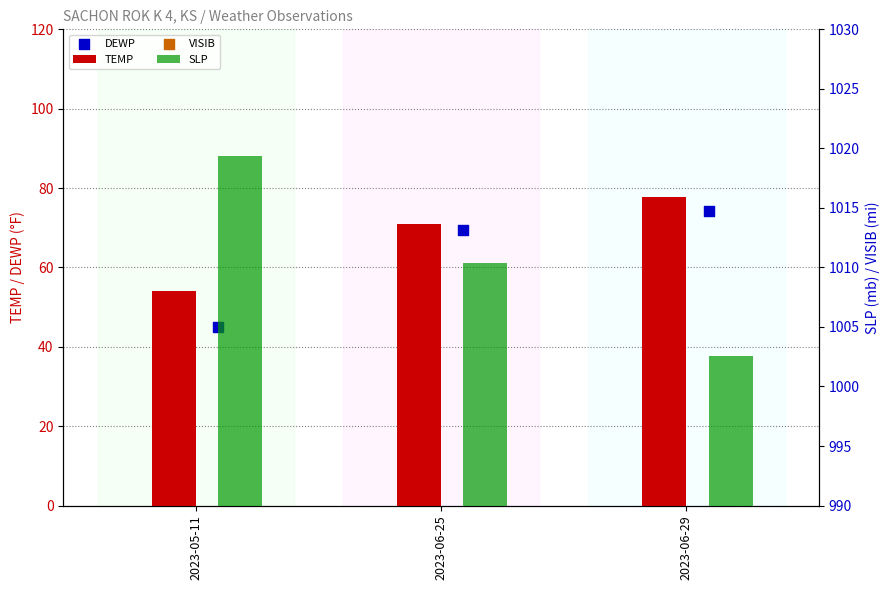

Which series has the largest total across all categories?

SLP